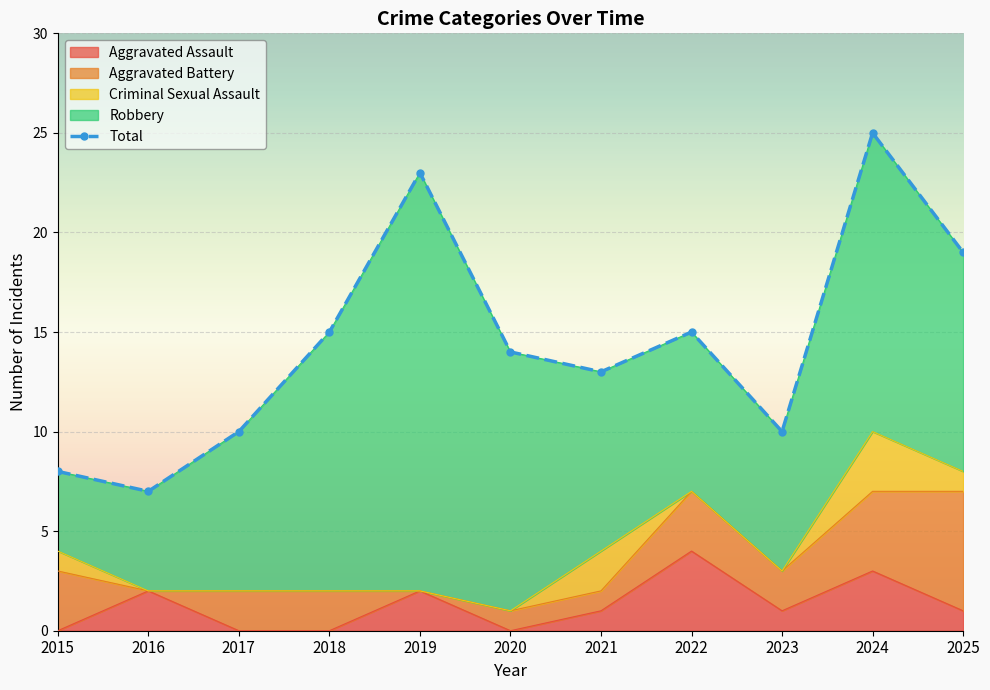

Where is the data nearest to the value 16?

2018